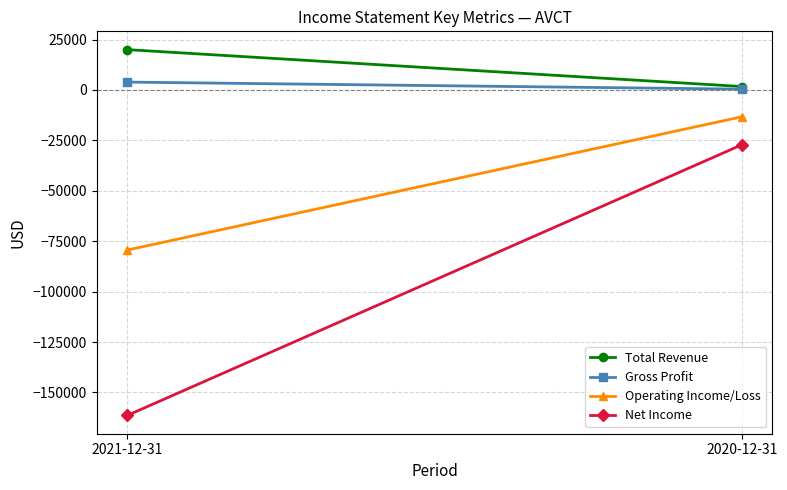

How many categories are shown in the chart?

2